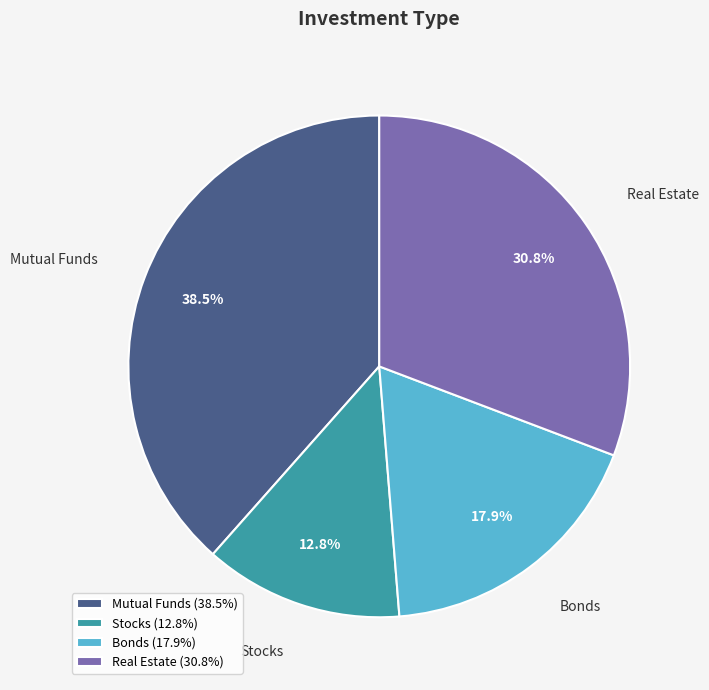

Which slice is the smallest?

Stocks